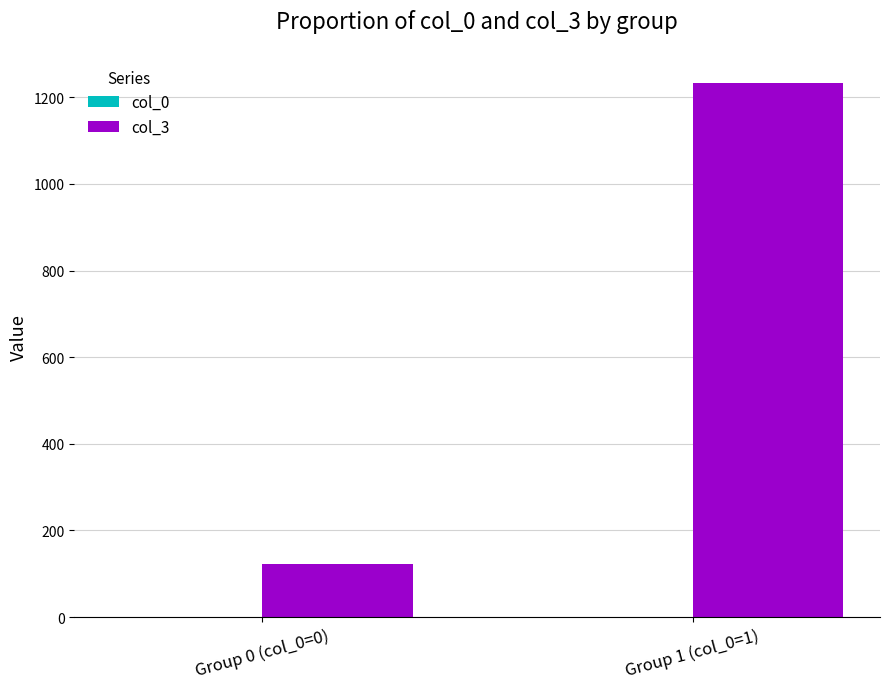

Which series has the largest total across all categories?

col_3